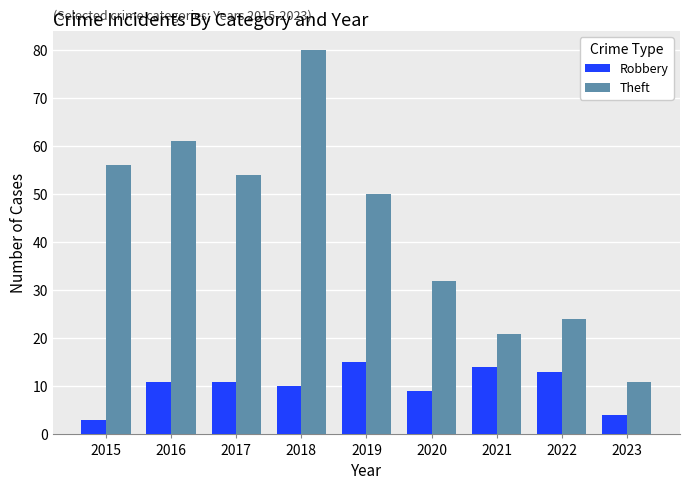

At which category is the sum across all series the highest?

2018